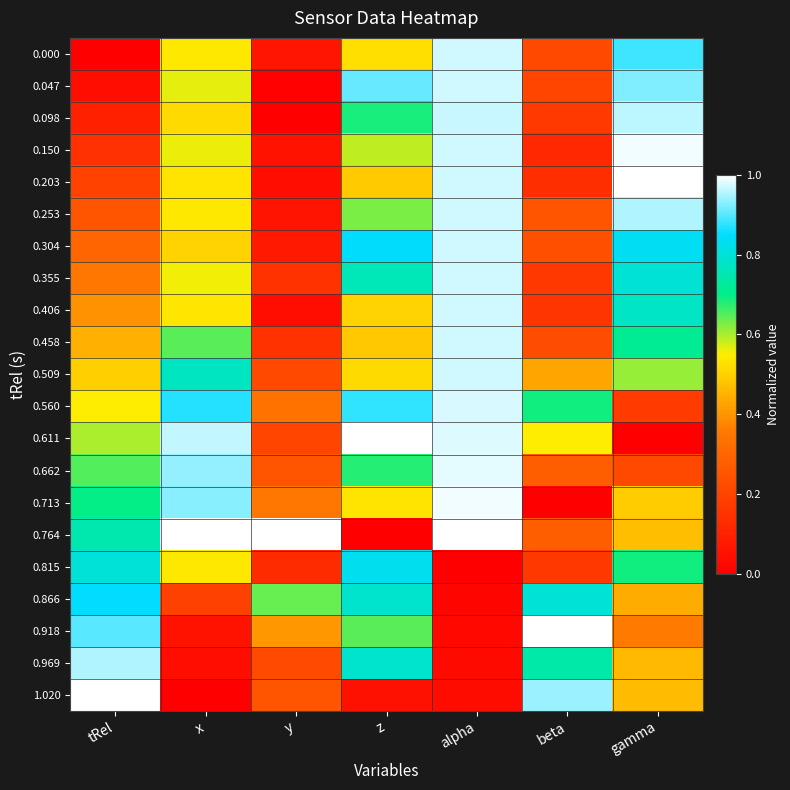

Reading left to right, extract all data points from this chart.

0.000: tRel=0.0	x=0.5	y=0.1	z=0.5	alpha=1.0	beta=0.2	gamma=0.9
0.047: tRel=0.0	x=0.6	y=0.0	z=0.9	alpha=1.0	beta=0.2	gamma=0.9
0.098: tRel=0.1	x=0.5	y=0.0	z=0.7	alpha=1.0	beta=0.2	gamma=1.0
0.150: tRel=0.1	x=0.6	y=0.1	z=0.6	alpha=1.0	beta=0.1	gamma=1.0
0.203: tRel=0.2	x=0.5	y=0.0	z=0.5	alpha=1.0	beta=0.1	gamma=1.0
0.253: tRel=0.2	x=0.5	y=0.1	z=0.6	alpha=1.0	beta=0.2	gamma=1.0
0.304: tRel=0.3	x=0.5	y=0.1	z=0.8	alpha=1.0	beta=0.2	gamma=0.8
0.355: tRel=0.3	x=0.6	y=0.2	z=0.8	alpha=1.0	beta=0.2	gamma=0.8
0.406: tRel=0.4	x=0.5	y=0.0	z=0.5	alpha=1.0	beta=0.2	gamma=0.8
0.458: tRel=0.4	x=0.6	y=0.2	z=0.5	alpha=1.0	beta=0.2	gamma=0.7
0.509: tRel=0.5	x=0.8	y=0.2	z=0.5	alpha=1.0	beta=0.4	gamma=0.6
0.560: tRel=0.5	x=0.9	y=0.3	z=0.9	alpha=1.0	beta=0.7	gamma=0.2
0.611: tRel=0.6	x=1.0	y=0.2	z=1.0	alpha=1.0	beta=0.6	gamma=0.0
0.662: tRel=0.6	x=0.9	y=0.3	z=0.7	alpha=1.0	beta=0.3	gamma=0.2
0.713: tRel=0.7	x=0.9	y=0.3	z=0.5	alpha=1.0	beta=0.0	gamma=0.5
0.764: tRel=0.7	x=1.0	y=1.0	z=0.0	alpha=1.0	beta=0.3	gamma=0.5
0.815: tRel=0.8	x=0.5	y=0.1	z=0.8	alpha=0.0	beta=0.2	gamma=0.7
0.866: tRel=0.8	x=0.2	y=0.6	z=0.8	alpha=0.0	beta=0.8	gamma=0.4
0.918: tRel=0.9	x=0.1	y=0.4	z=0.6	alpha=0.0	beta=1.0	gamma=0.4
0.969: tRel=0.9	x=0.0	y=0.2	z=0.8	alpha=0.0	beta=0.7	gamma=0.5
1.020: tRel=1.0	x=0.0	y=0.3	z=0.1	alpha=0.0	beta=0.9	gamma=0.5